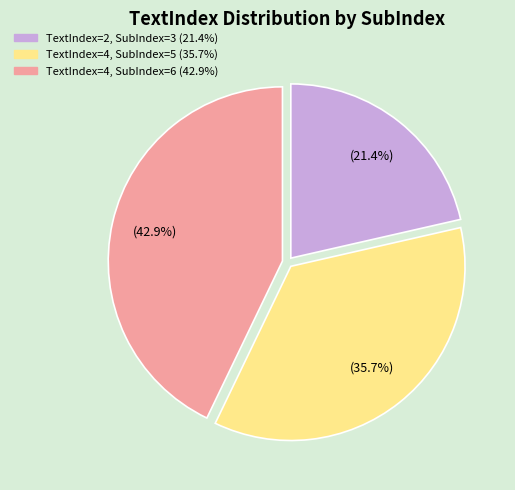

Count the number of slices in the pie.

3